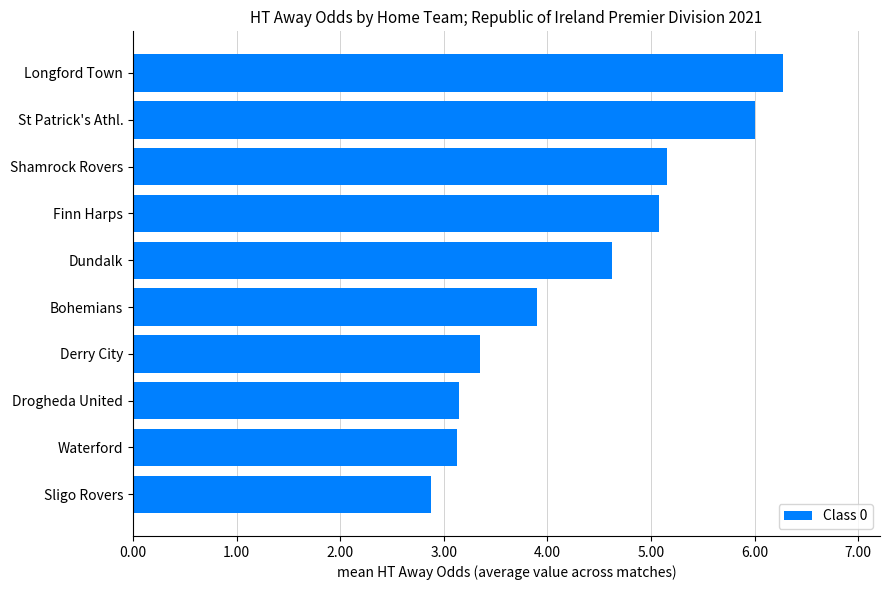

Between Bohemians and Dundalk, which is larger?

Dundalk